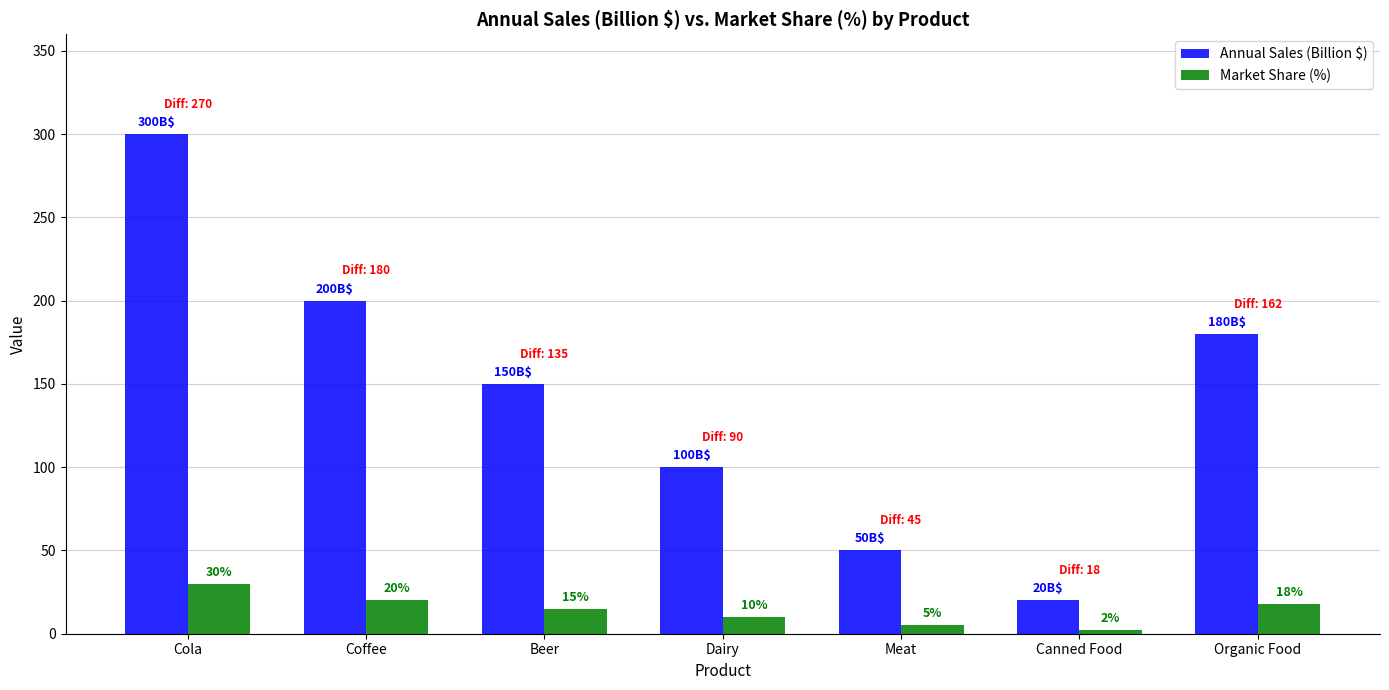

Which category has the lowest value in the Market Share (%) series?

Canned Food